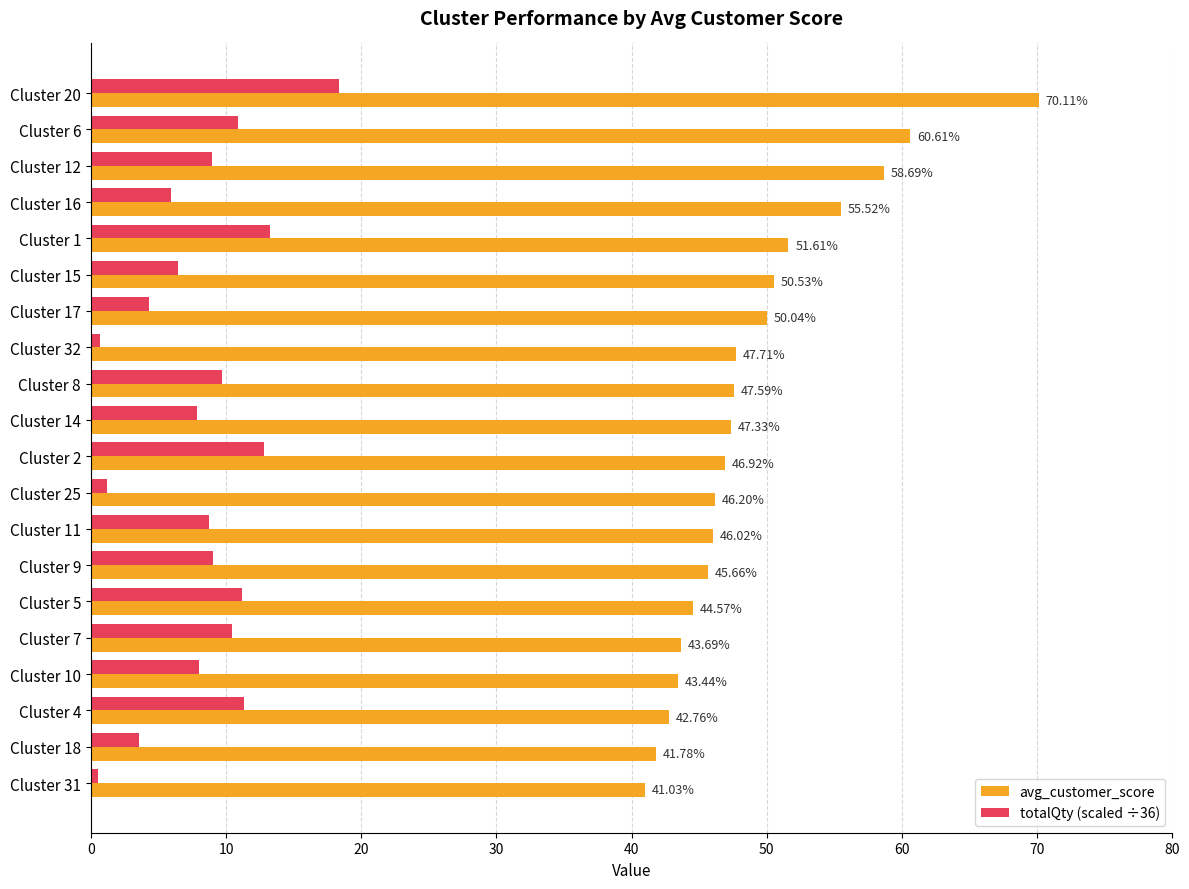

Which series has the largest total across all categories?

avg_customer_score